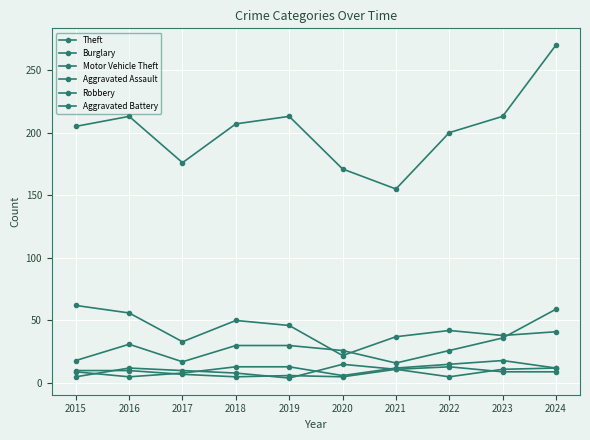

What is the difference between the highest and lowest values at 2023?

204